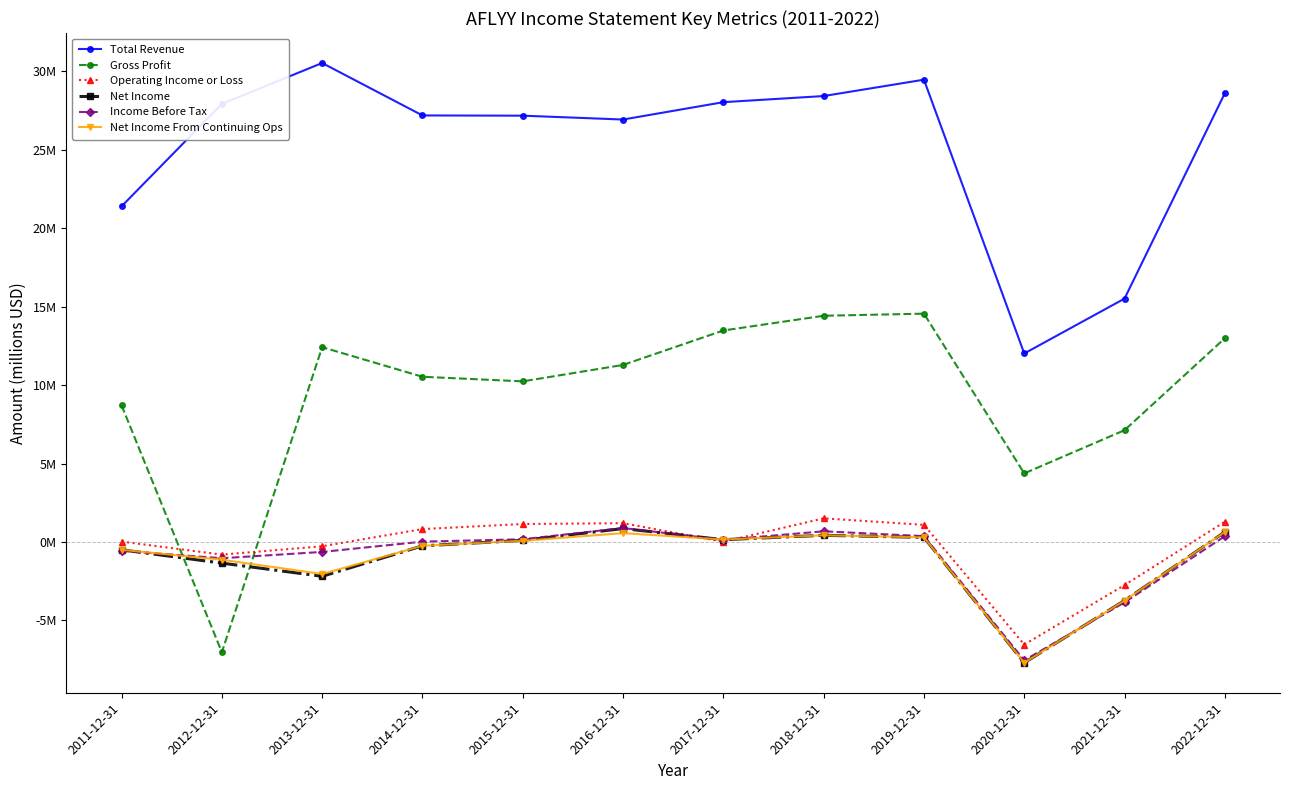

True or false: Net Income From Continuing Ops and Gross Profit cross at least once.

True